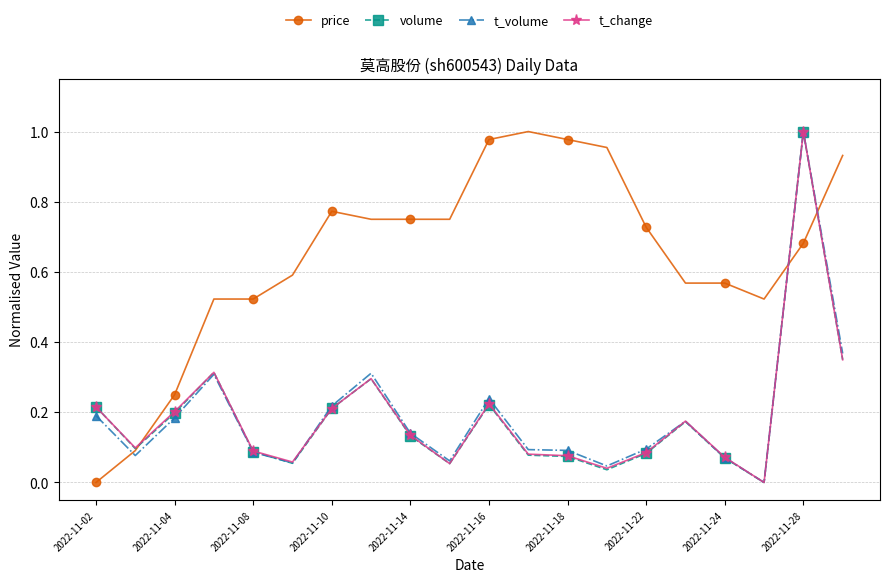

Which series has the largest total across all categories?

price